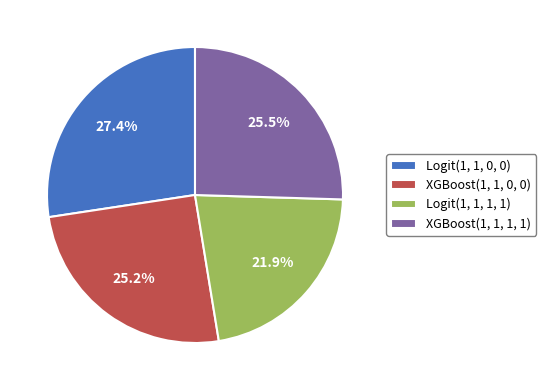

Which category has the smallest portion of the pie?

Logit(1, 1, 1, 1)